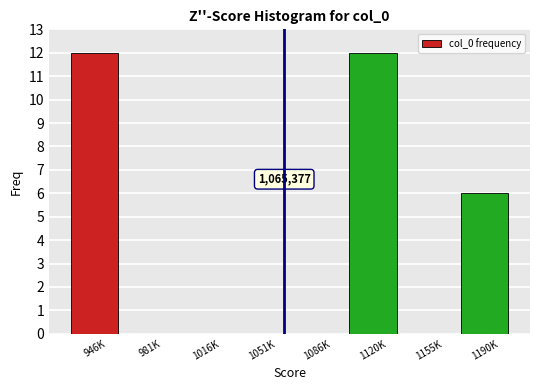

Reading left to right, extract all data points from this chart.

946K=12	981K=0	1016K=0	1051K=0	1086K=0	1120K=12	1155K=0	1190K=6